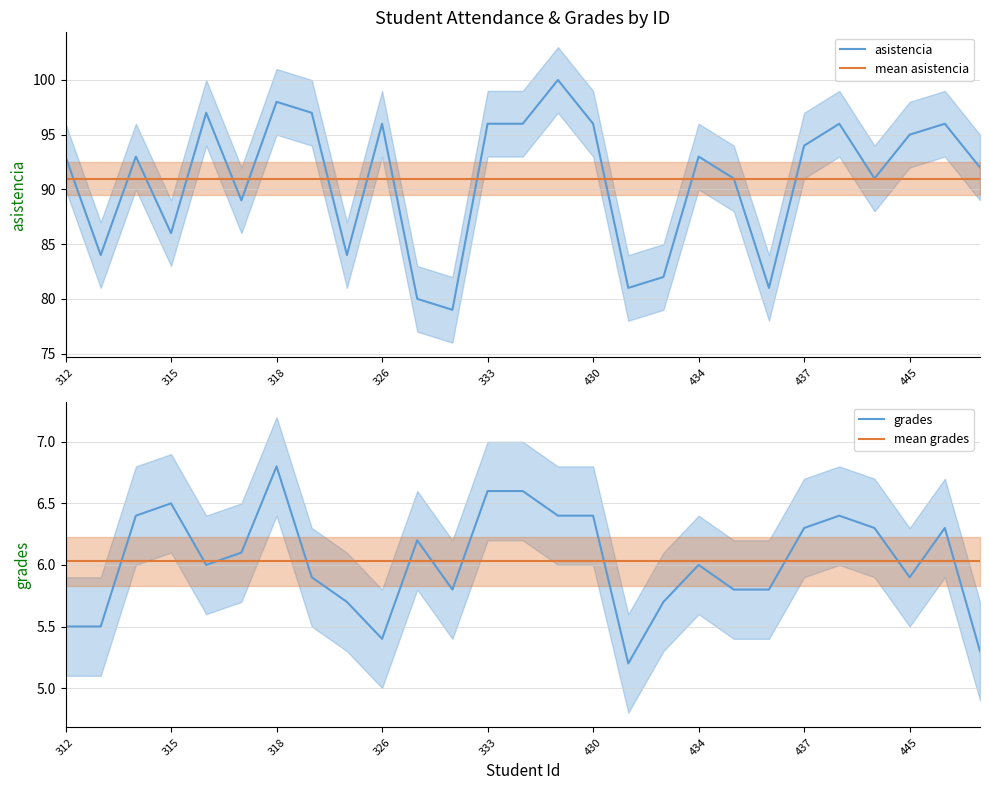

At how many categories does at least one series exceed 80?

27